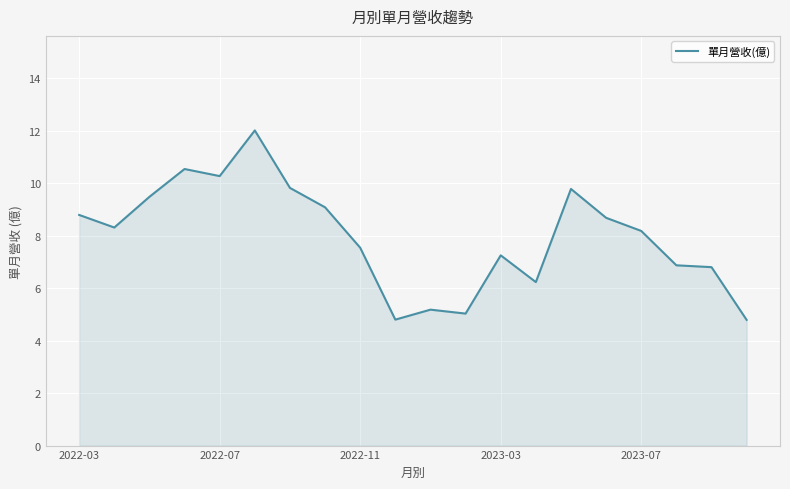

What is the smallest value displayed?

4.8